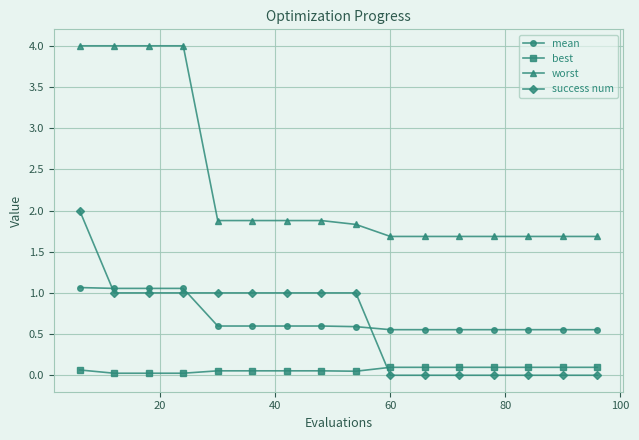

What is the greatest value displayed?

4.0